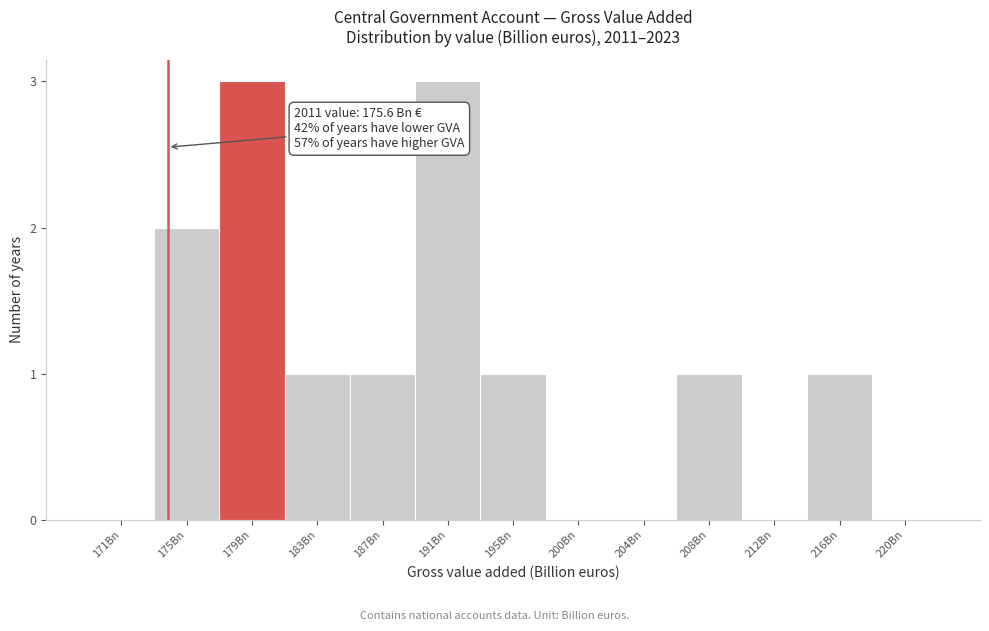

Reading right to left, list all the values displayed in this chart.

220Bn=0	216Bn=1	212Bn=0	208Bn=1	204Bn=0	200Bn=0	195Bn=1	191Bn=3	187Bn=1	183Bn=1	179Bn=3	175Bn=2	171Bn=0